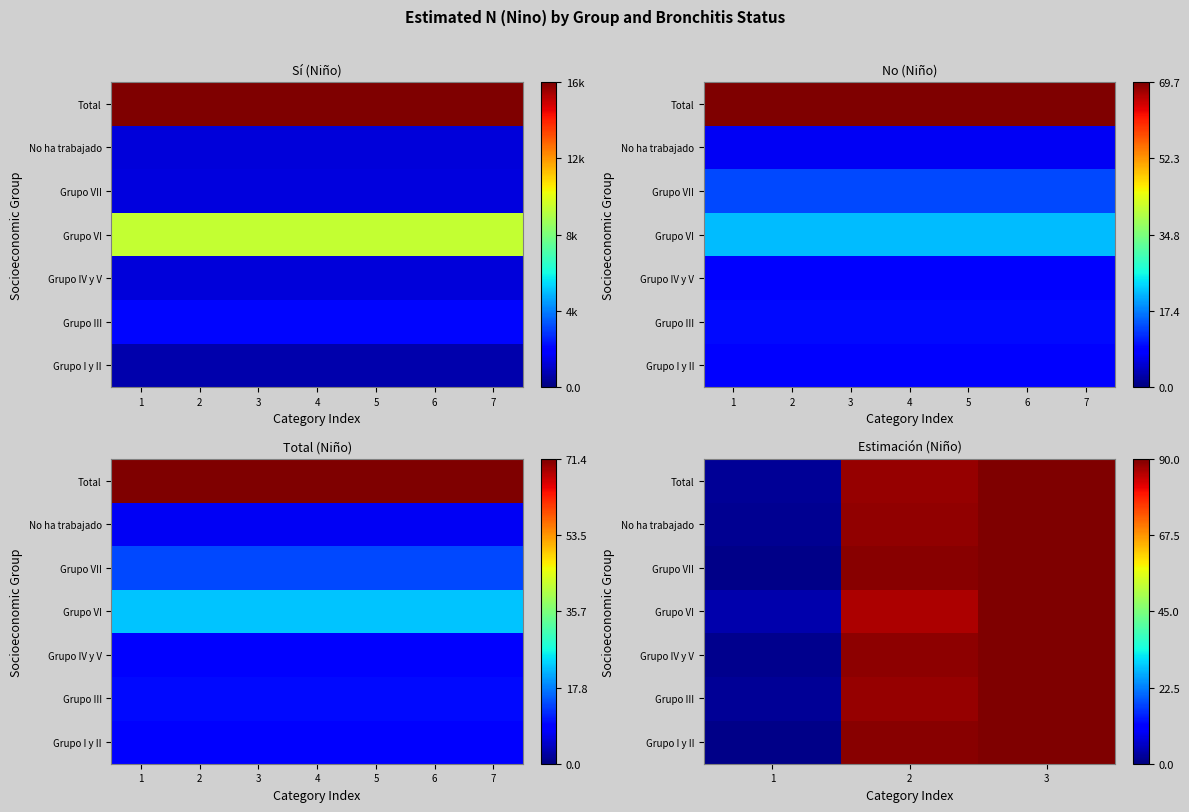

Is it true that Grupo VII equals 33.1 at 3?

False